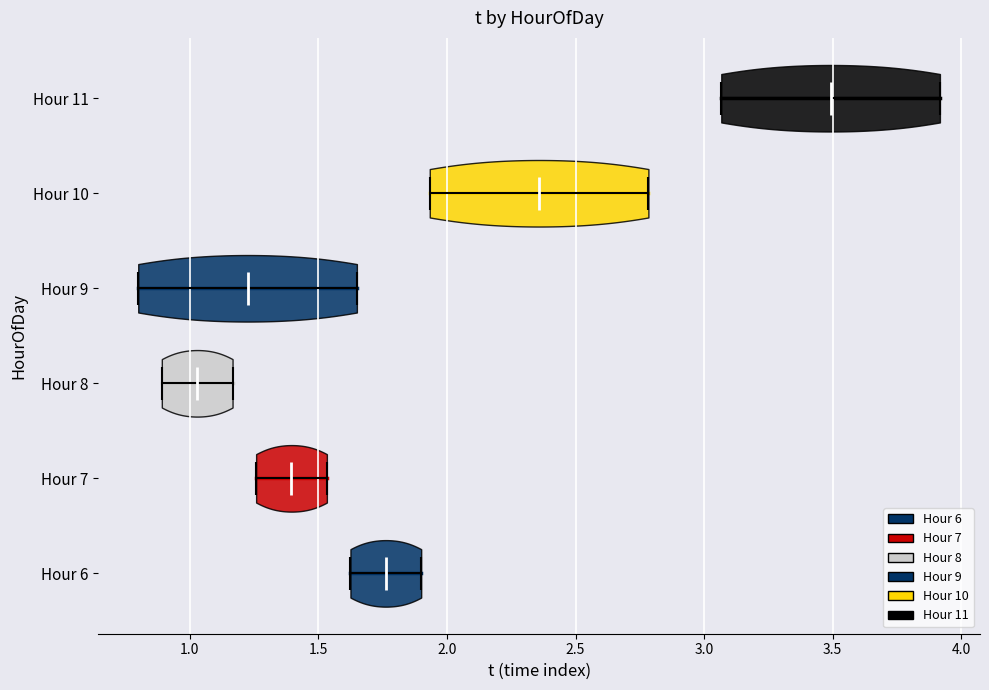

Reading bottom to top, read every violin against the x-axis: where its median line is, and the lowest and highest points it reaches. The values are not printed on the chart, so give them approximately, as read against the axis.

Hour 6: median line 1.75, lowest point 1.65, highest point 1.90
Hour 7: median line 1.40, lowest point 1.25, highest point 1.55
Hour 8: median line 1.05, lowest point 0.90, highest point 1.15
Hour 9: median line 1.25, lowest point 0.80, highest point 1.65
Hour 10: median line 2.35, lowest point 1.95, highest point 2.80
Hour 11: median line 3.50, lowest point 3.05, highest point 3.90